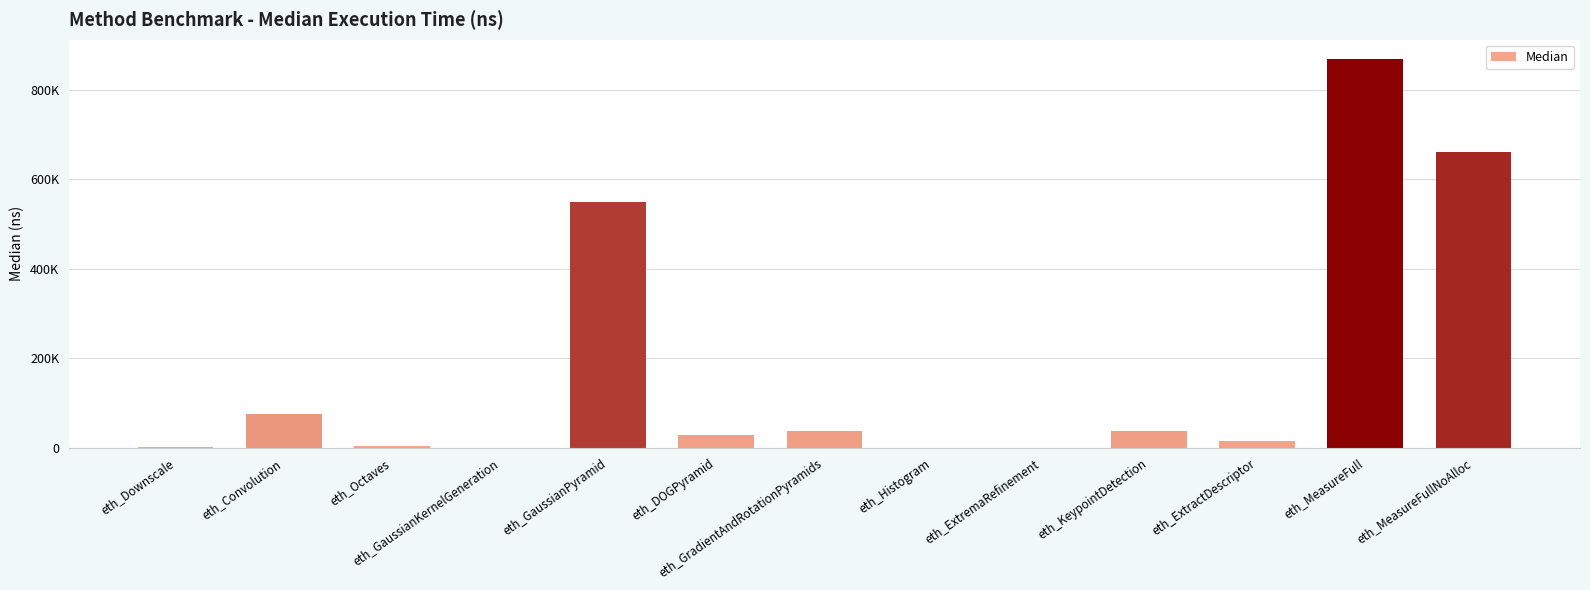

Count the number of values greater than 28381.

6